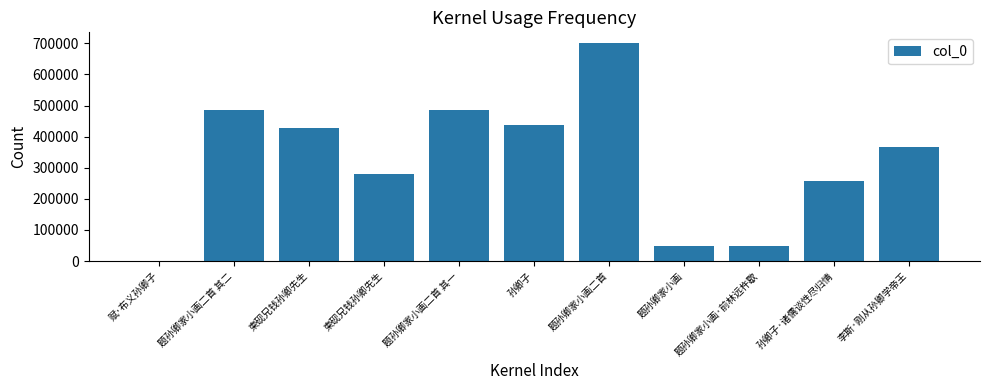

What is the difference between the values at 题孙卿家小画二首 其二 and 孙卿子·诸儒谈性尽归情?

229176